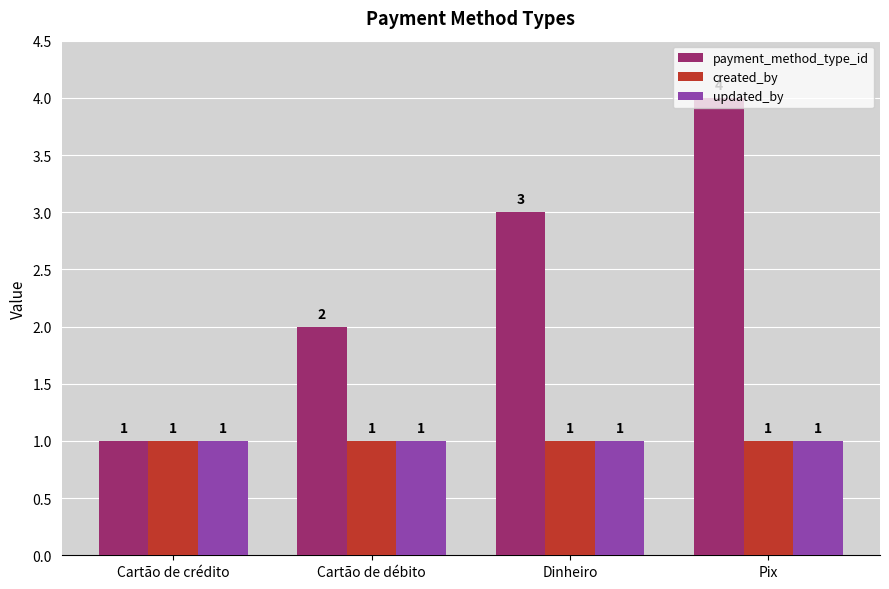

Is it true that updated_by equals 1 at Cartão de crédito?

True